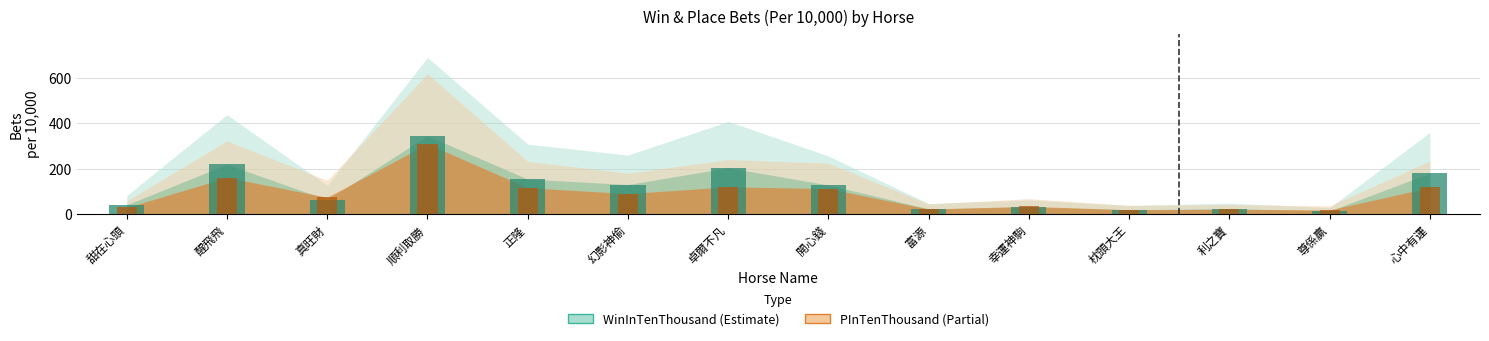

How many bars are there in each group?

2